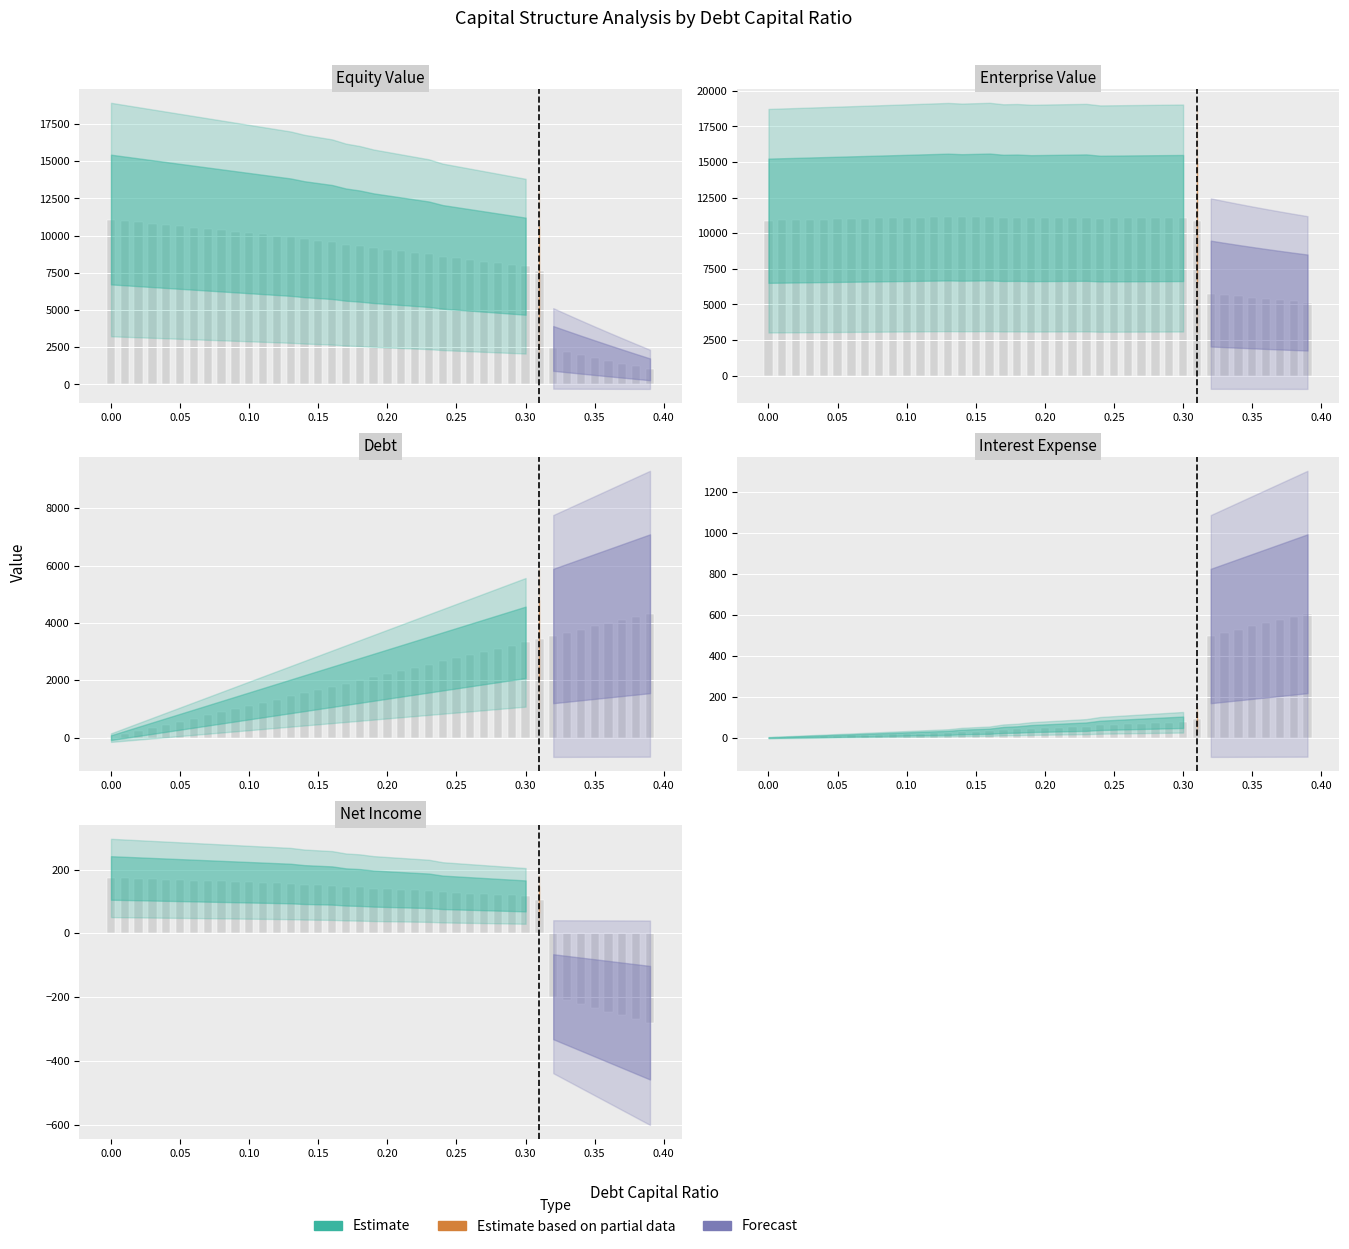

What is the difference between the maximum and second lowest values in the enterprise_value series?

5926.7